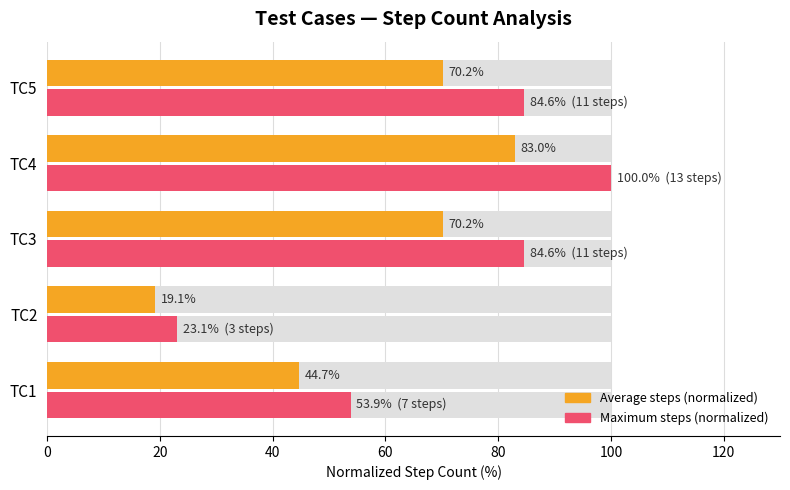

How many data points in Average steps (normalized) are less than 70?

2